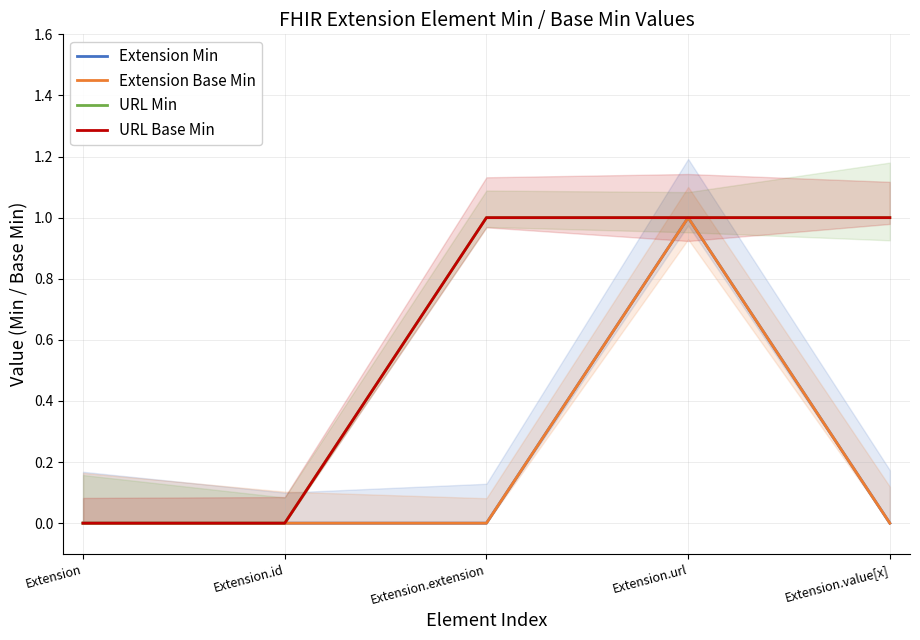

The value of Extension Base Min at Extension.url is 1. True or false?

False